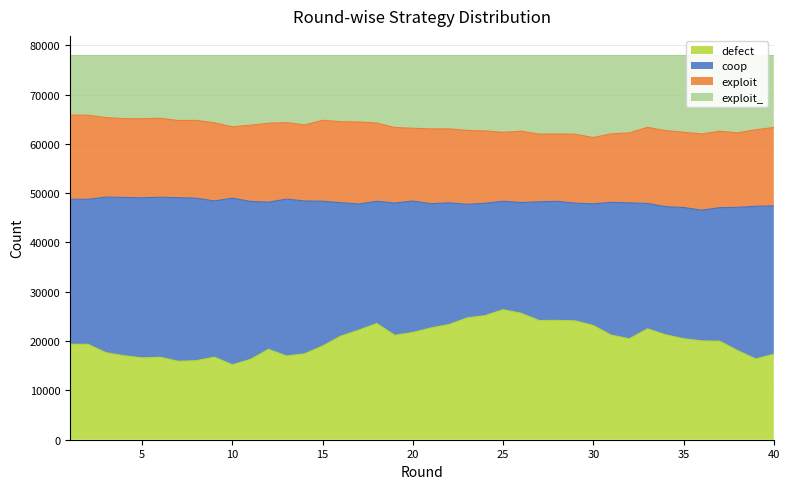

Read the defect value at 38, to the nearest 100.

18100